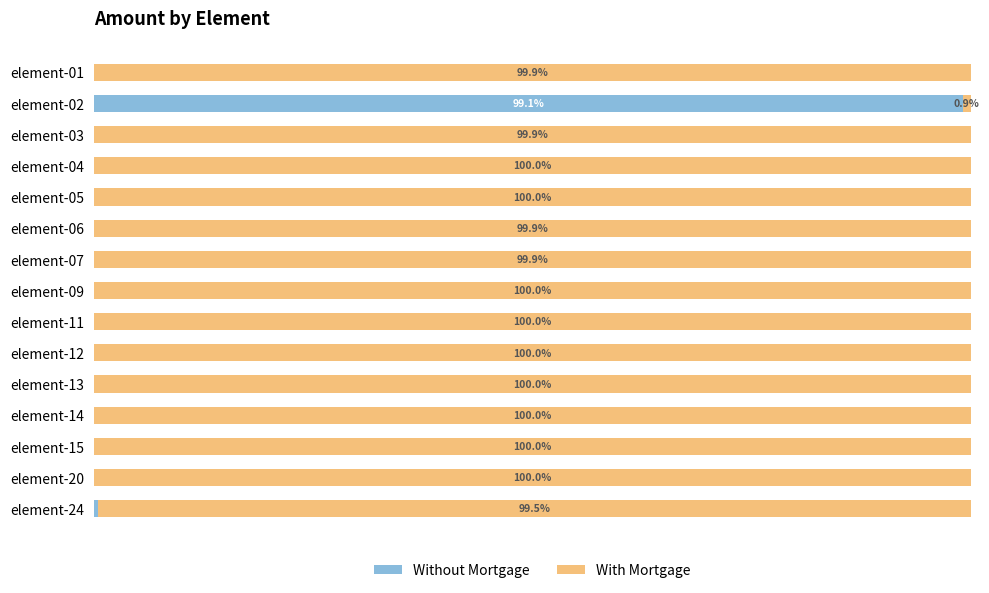

What are all the series names shown in the legend?

Without Mortgage, With Mortgage